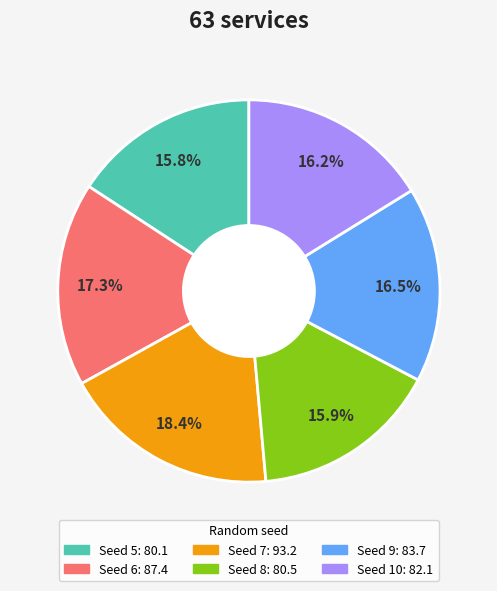

Does any single category account for the majority?

No